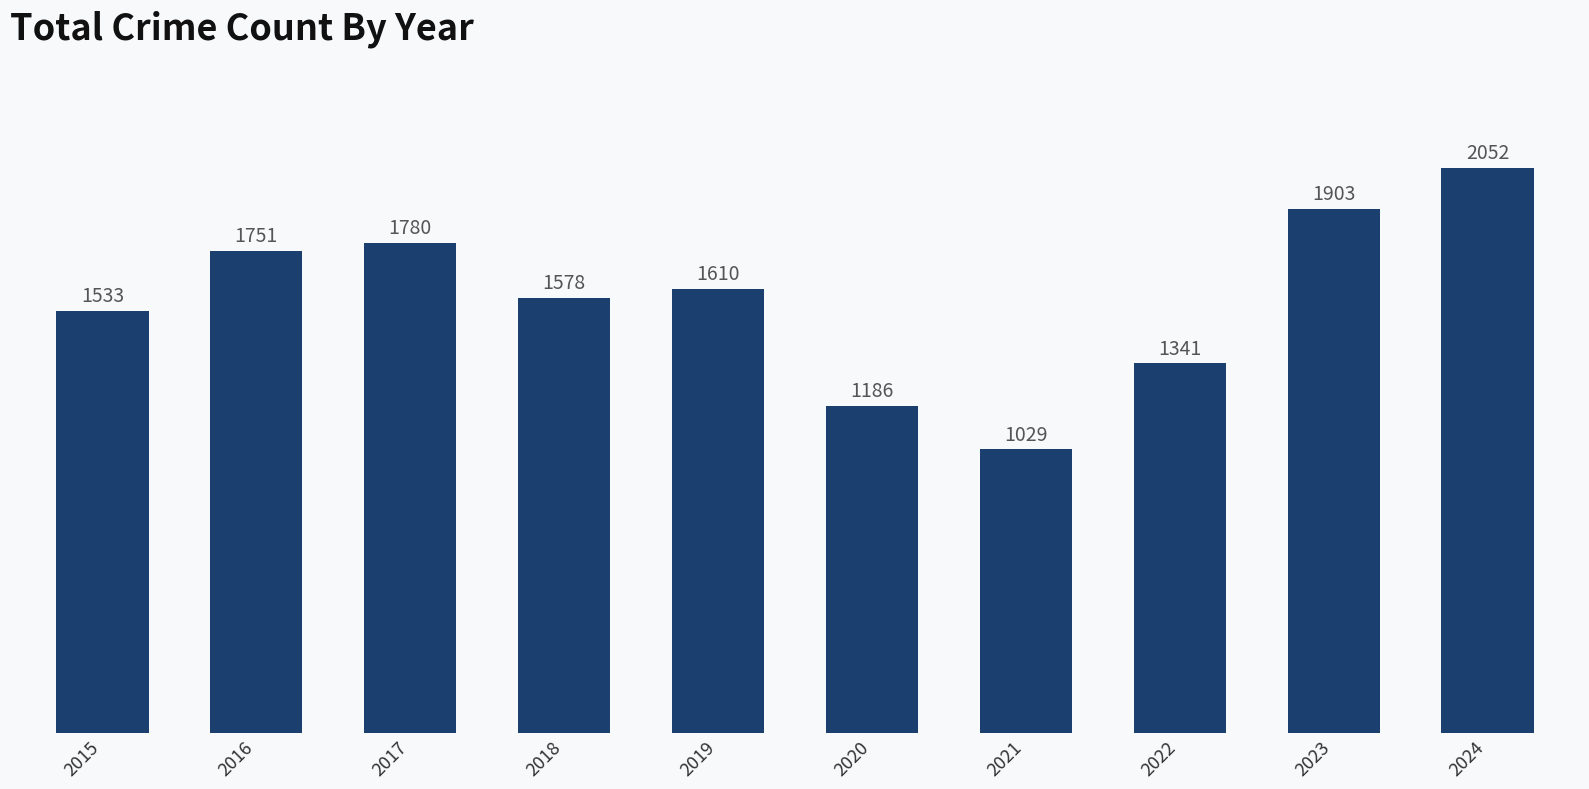

The value at 2019 is 1610. True or false?

True